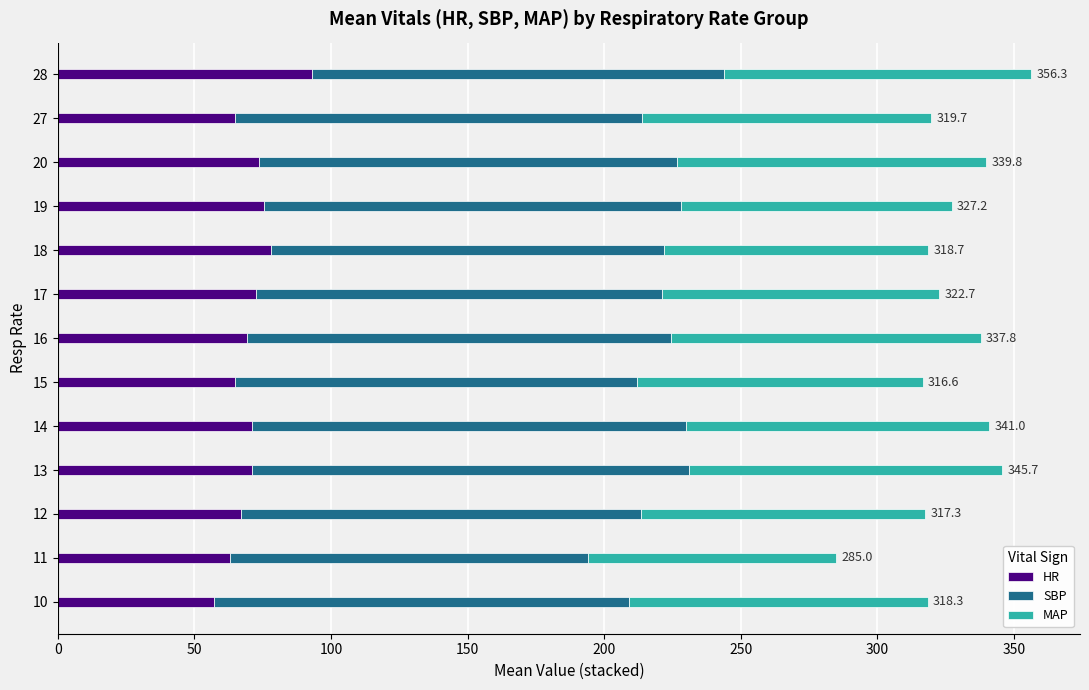

What is the minimum value for HR?

57.0